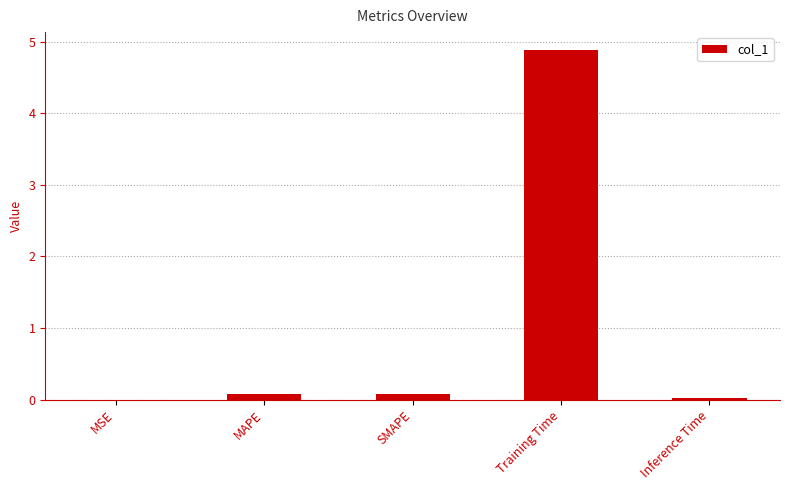

At which category does the chart reach its peak across all series?

Training Time